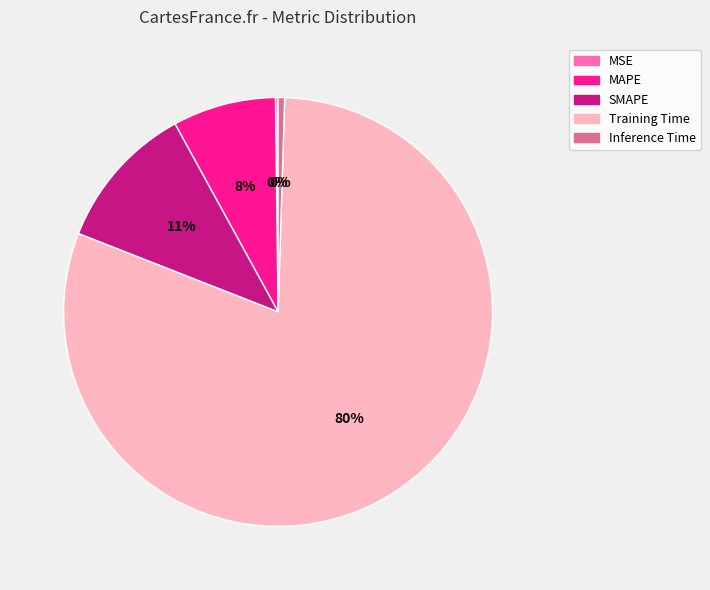

What is the largest slice in the pie chart?

Training Time